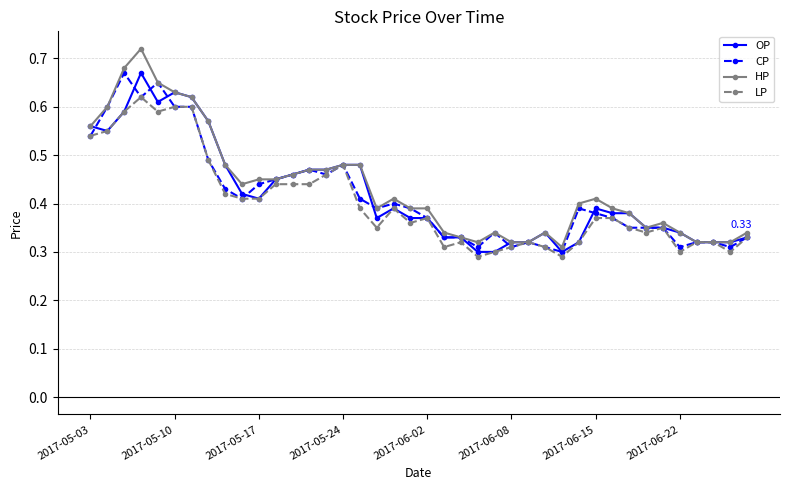

True or false: LP has more than 0 interior local peaks.

True